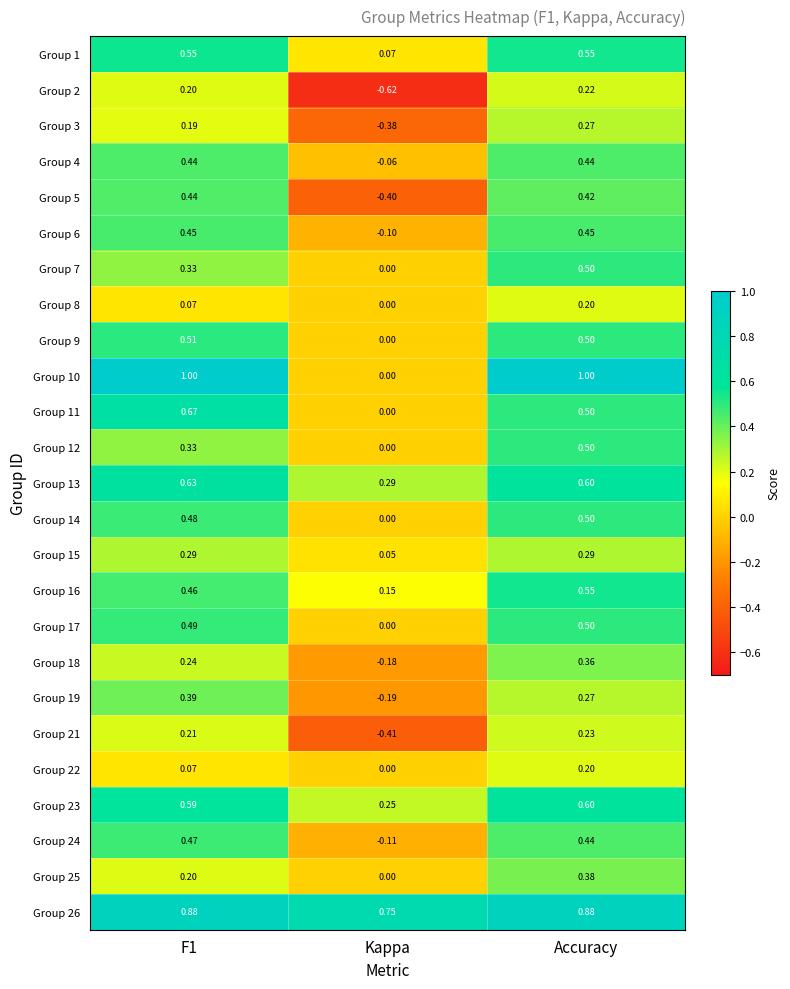

Which category has the lowest value across all series?

Kappa